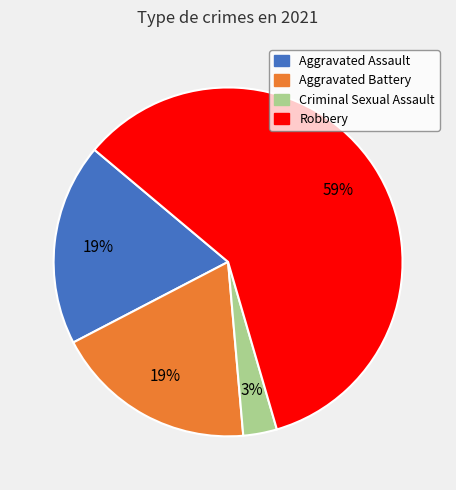

To the nearest percent, what is the difference between the largest and smallest slice percentages?

56%